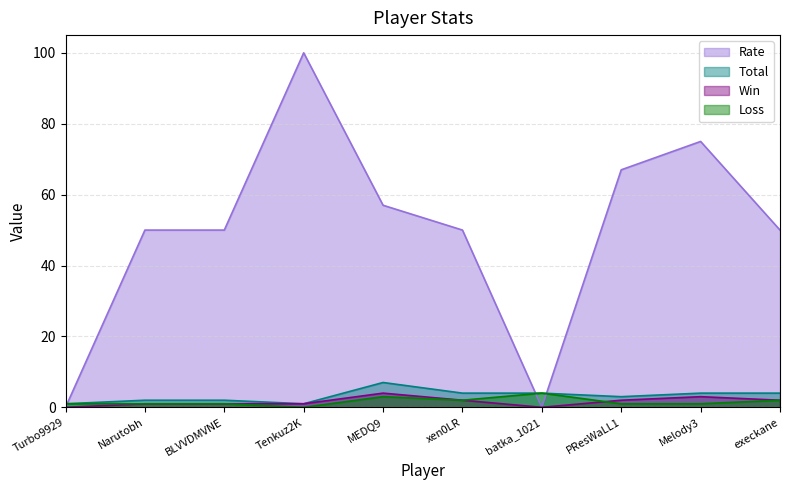

Which category has the lowest value across all series?

Turbo9929